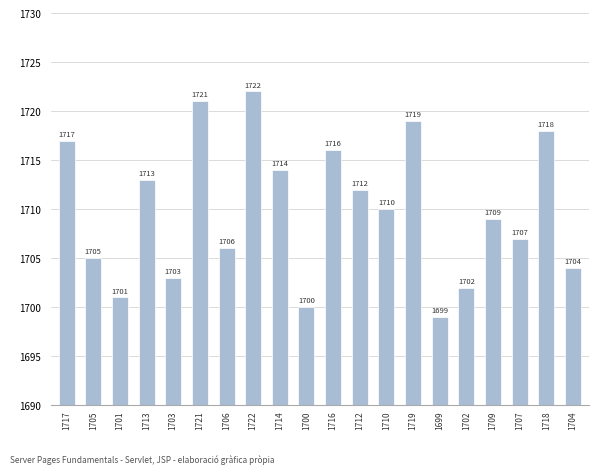

What is the greatest value displayed?

1722